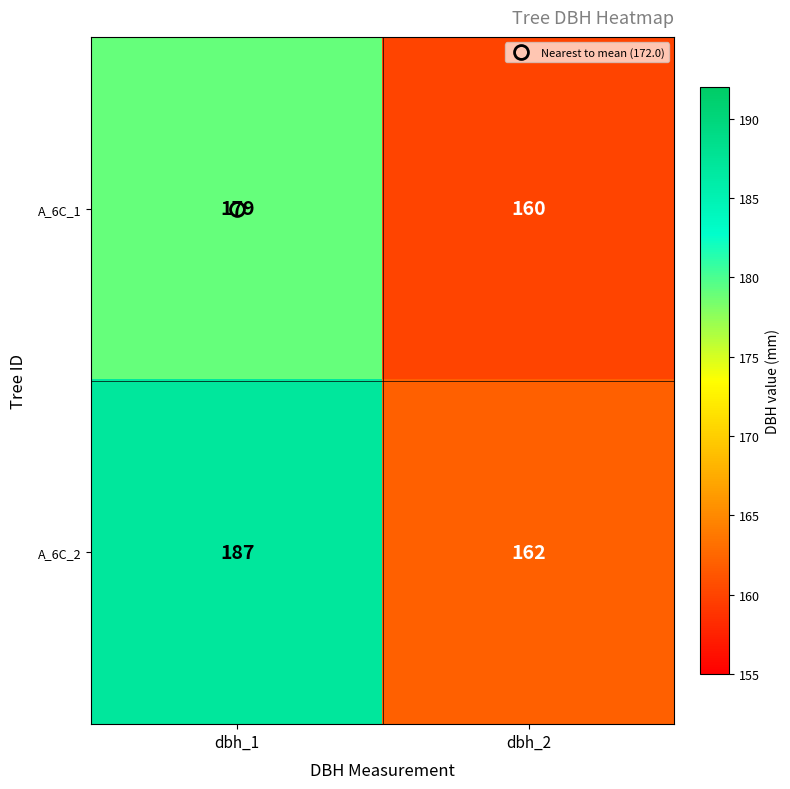

At which label is A_6C_1 closest to 169?

dbh_2